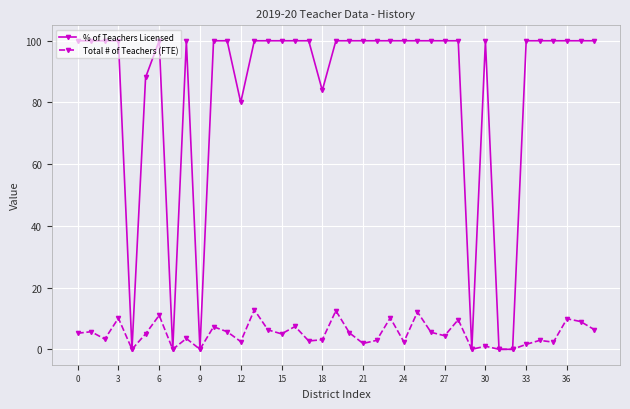

What is the maximum value for Total # of Teachers (FTE)?

12.8